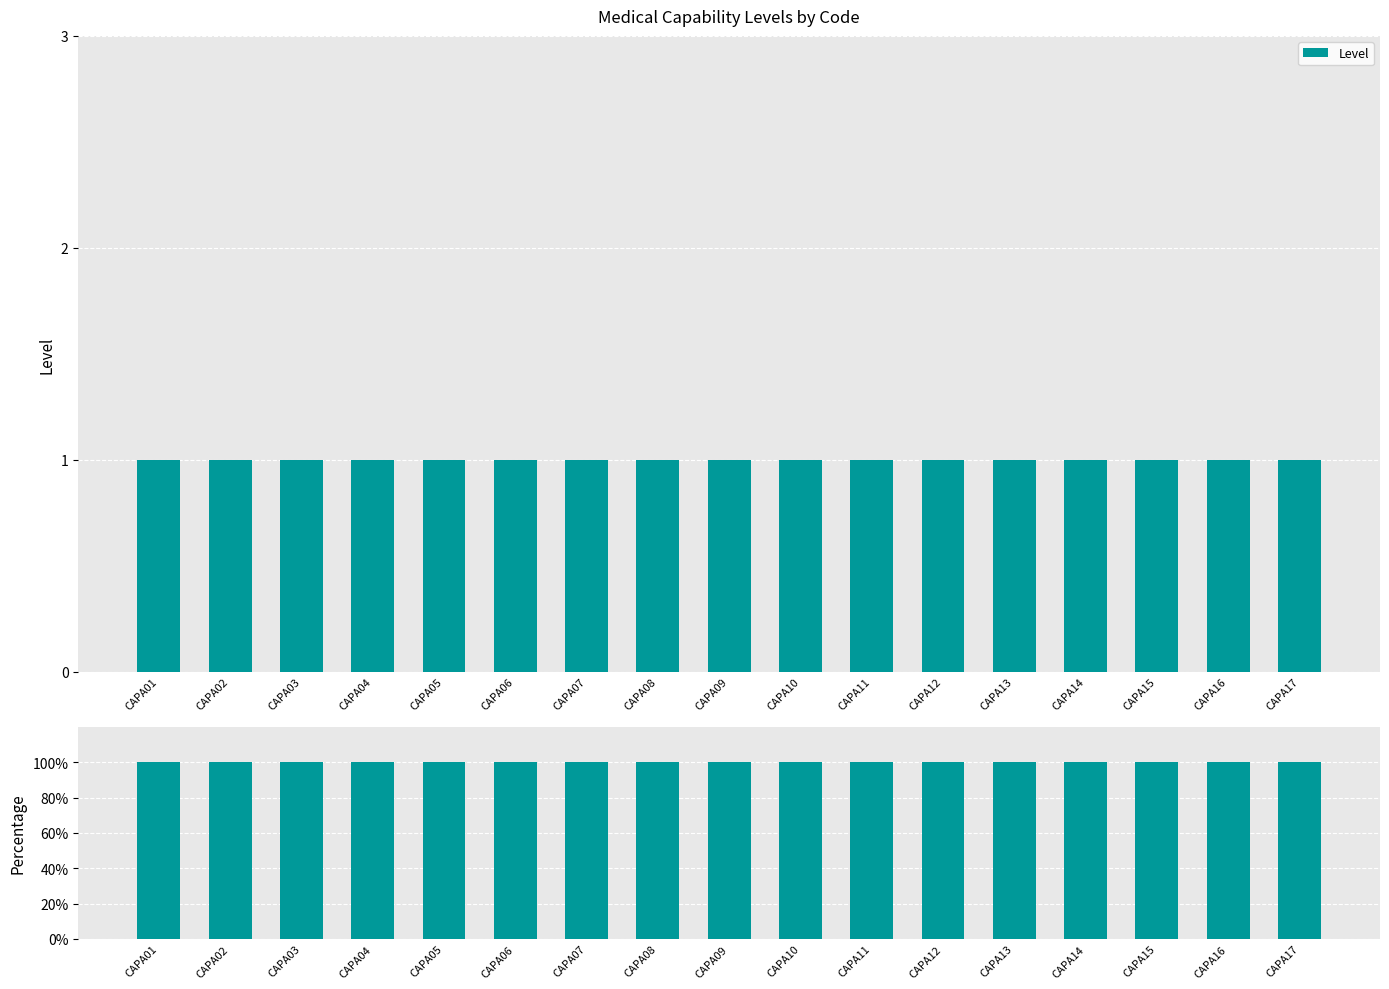

Reading left to right, list all the values displayed in this chart.

Level: CAPA01=1	CAPA02=1	CAPA03=1	CAPA04=1	CAPA05=1	CAPA06=1	CAPA07=1	CAPA08=1	CAPA09=1	CAPA10=1	CAPA11=1	CAPA12=1	CAPA13=1	CAPA14=1	CAPA15=1	CAPA16=1	CAPA17=1
Level %: CAPA01=100	CAPA02=100	CAPA03=100	CAPA04=100	CAPA05=100	CAPA06=100	CAPA07=100	CAPA08=100	CAPA09=100	CAPA10=100	CAPA11=100	CAPA12=100	CAPA13=100	CAPA14=100	CAPA15=100	CAPA16=100	CAPA17=100